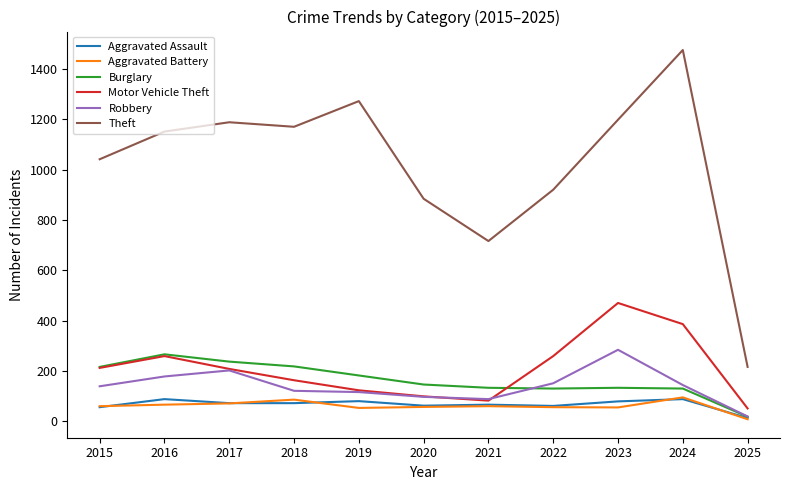

The Robbery series shows 144 at 2024. True or false?

True